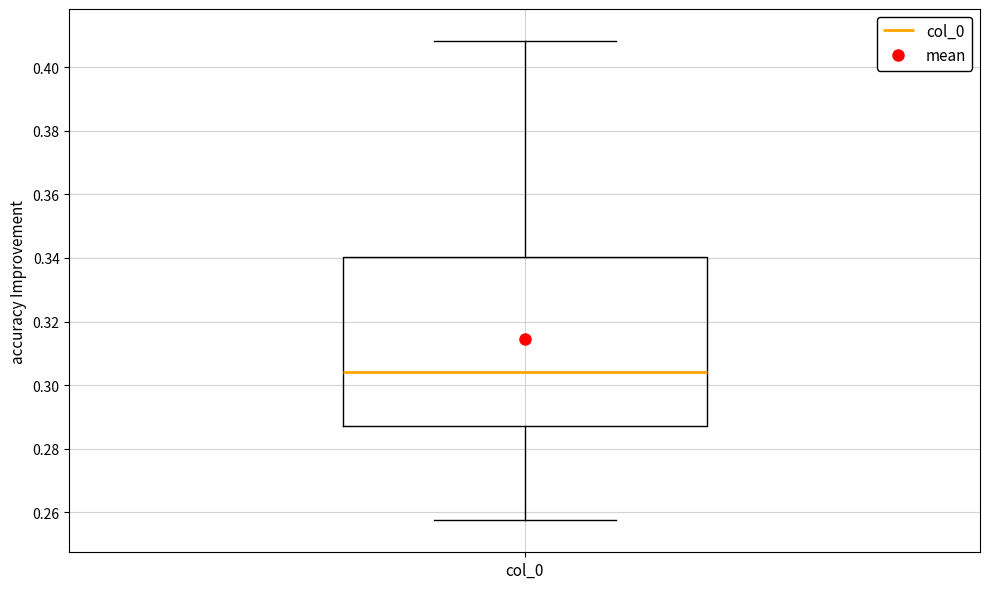

Transcribe this box plot: give where the median line is, the range the box spans, and where the two whiskers end, as read against the y-axis. The values are not printed on the chart, so give them approximately, as read against the axis.

median 0.304, box 0.288 to 0.340, whiskers 0.258 to 0.408